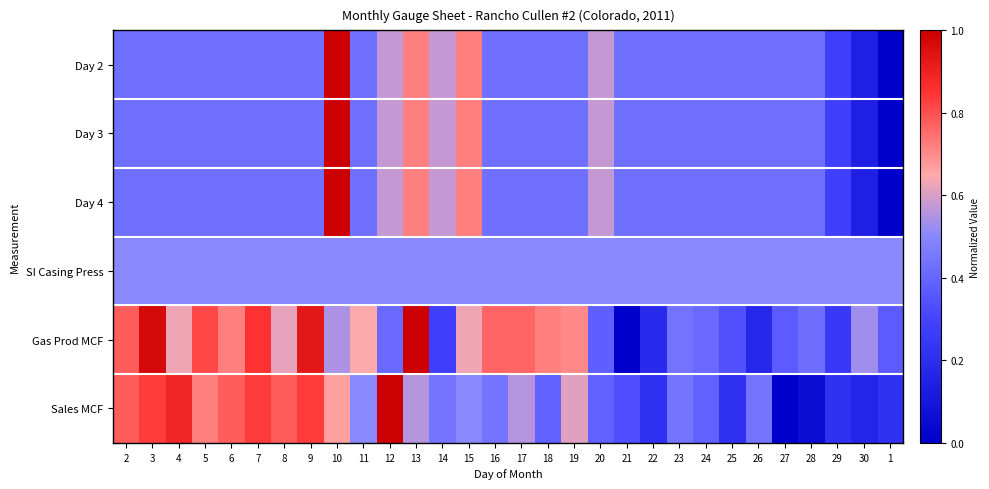

At which category is the sum across all series the highest?

10